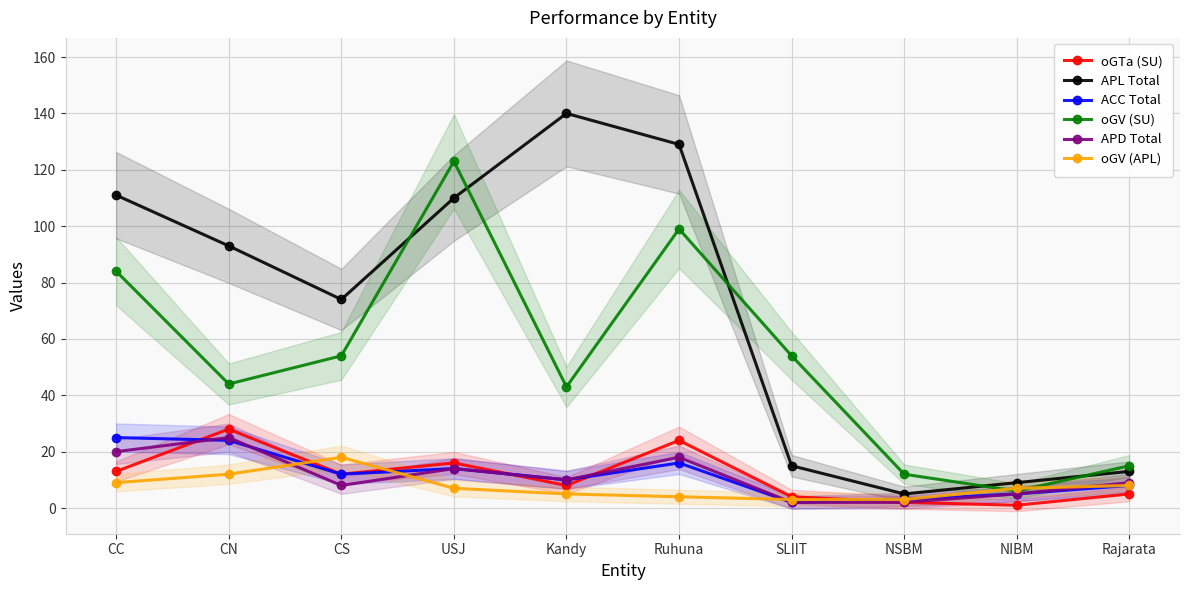

Is it true that ACC Total equals 8 at NIBM?

False